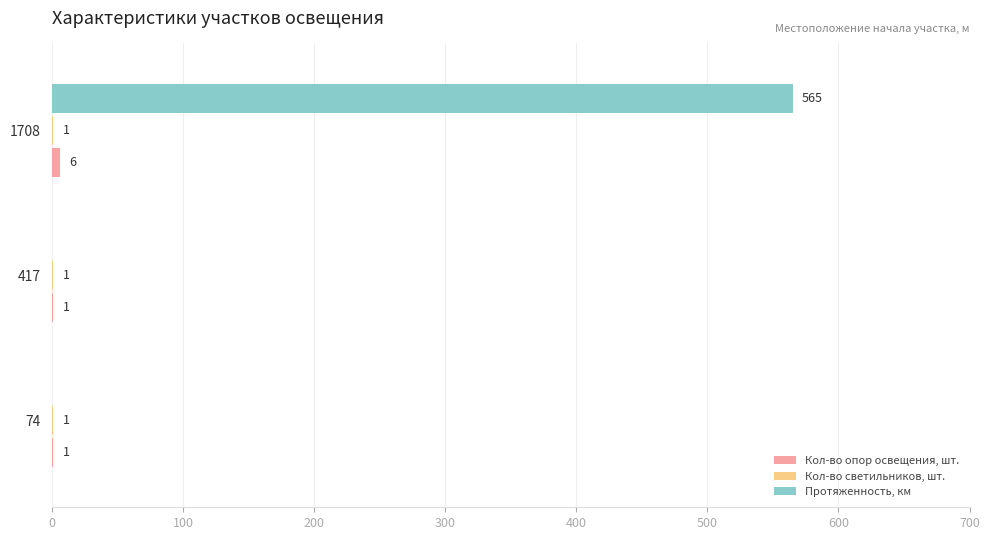

True or false: Протяженность, км has a value of 0 at 417.

True